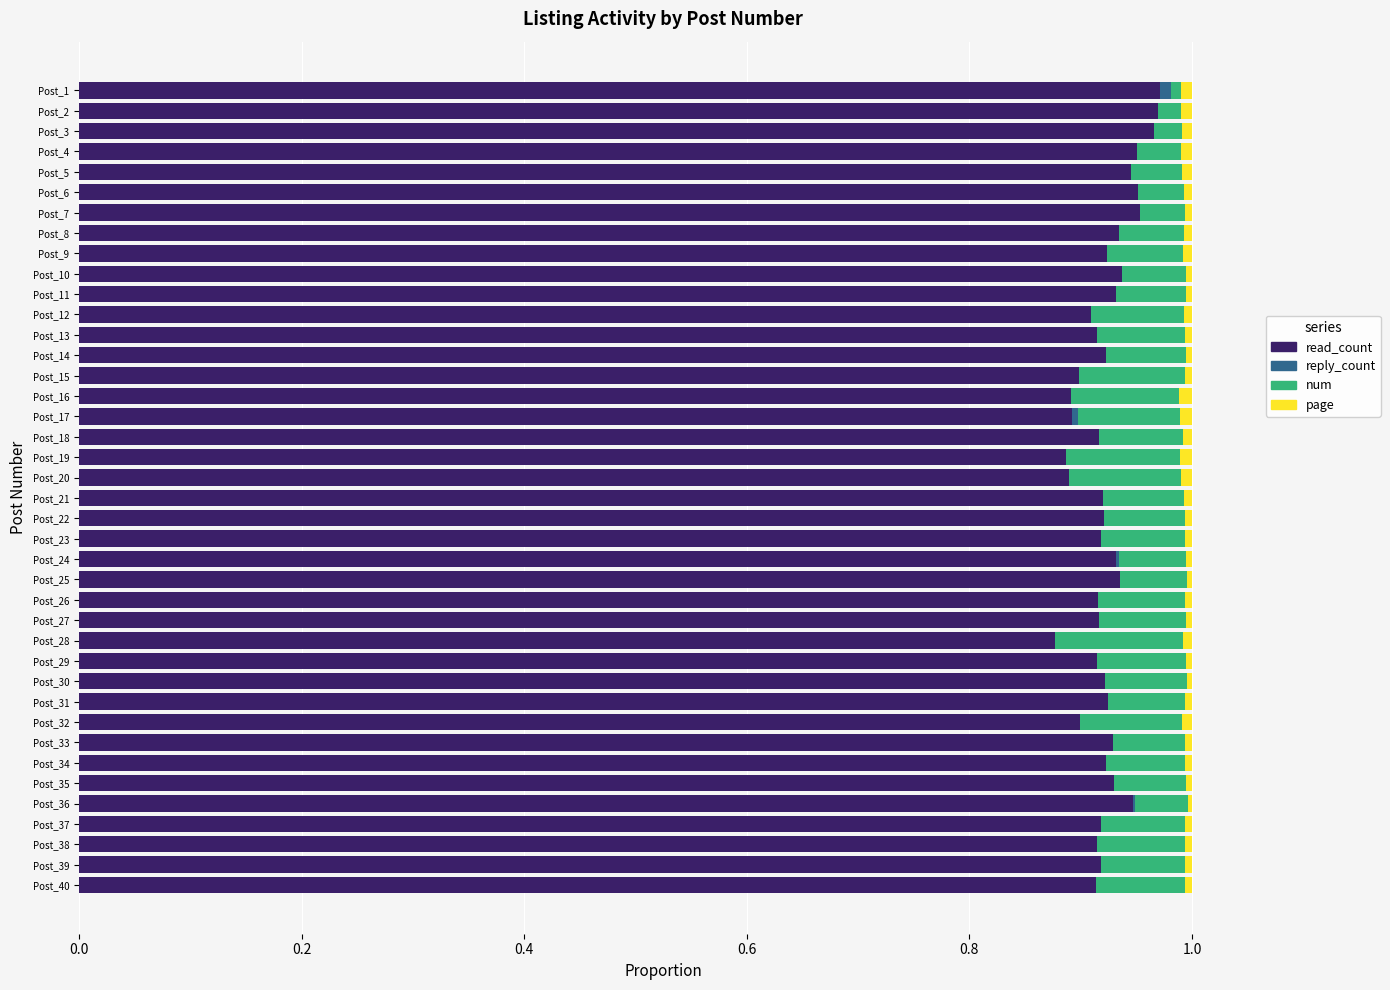

Is it true that read_count equals 0.9 at Post_13?

True